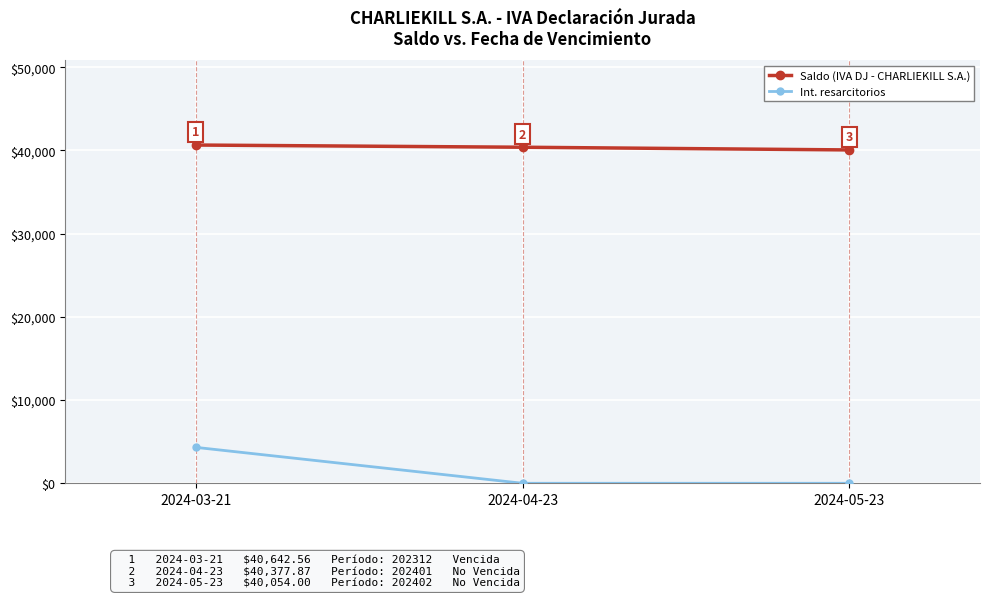

How many data points does each series have?

3